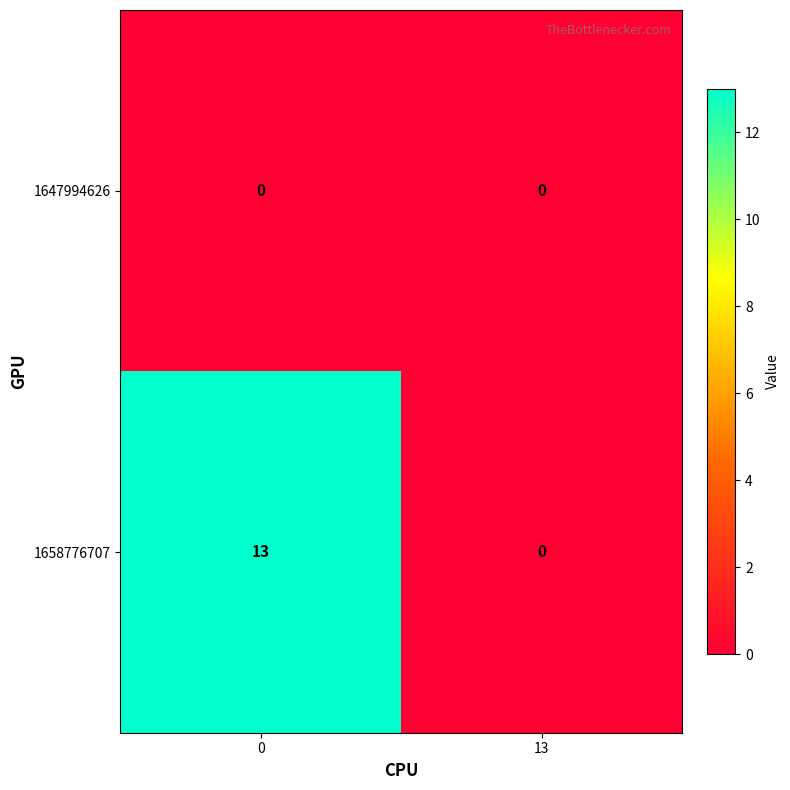

True or false: 1658776707 has a value of 22 at 0.

False